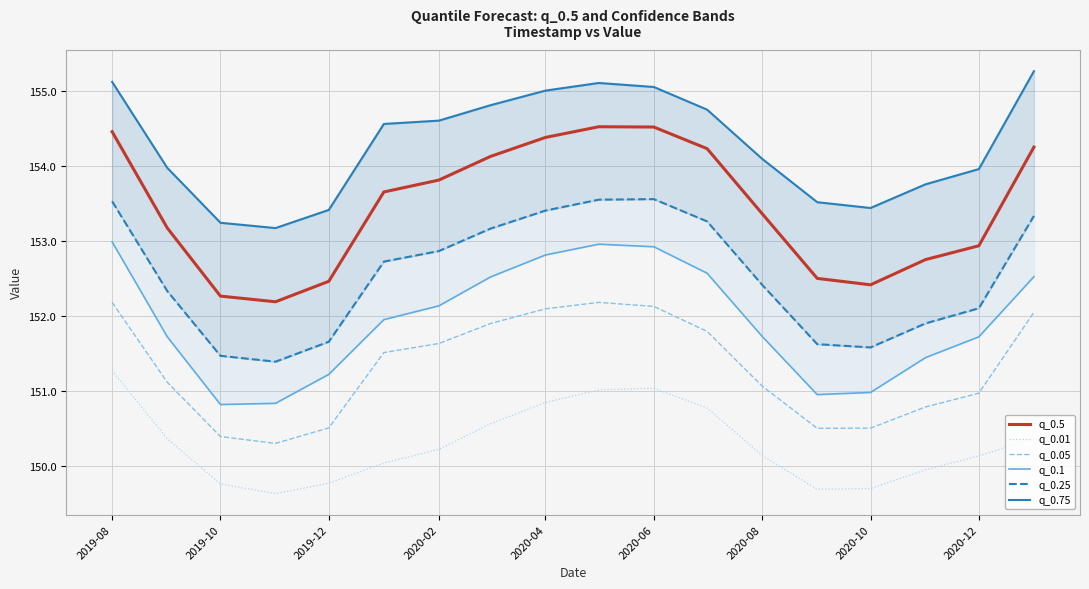

What is the sum of all q_0.5 values?

2762.0